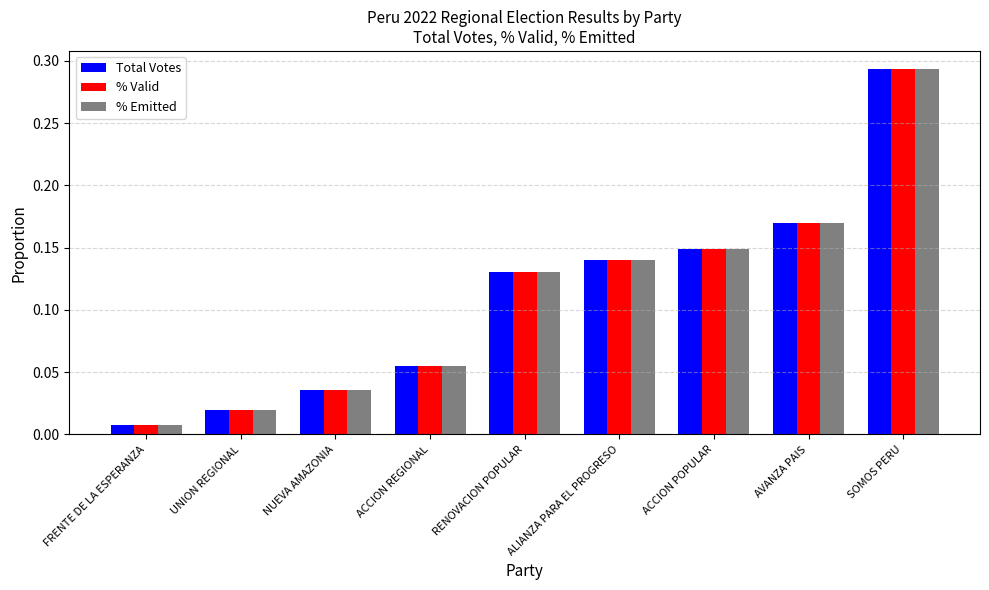

At which label does Total Votes reach its minimum?

FRENTE DE LA ESPERANZA